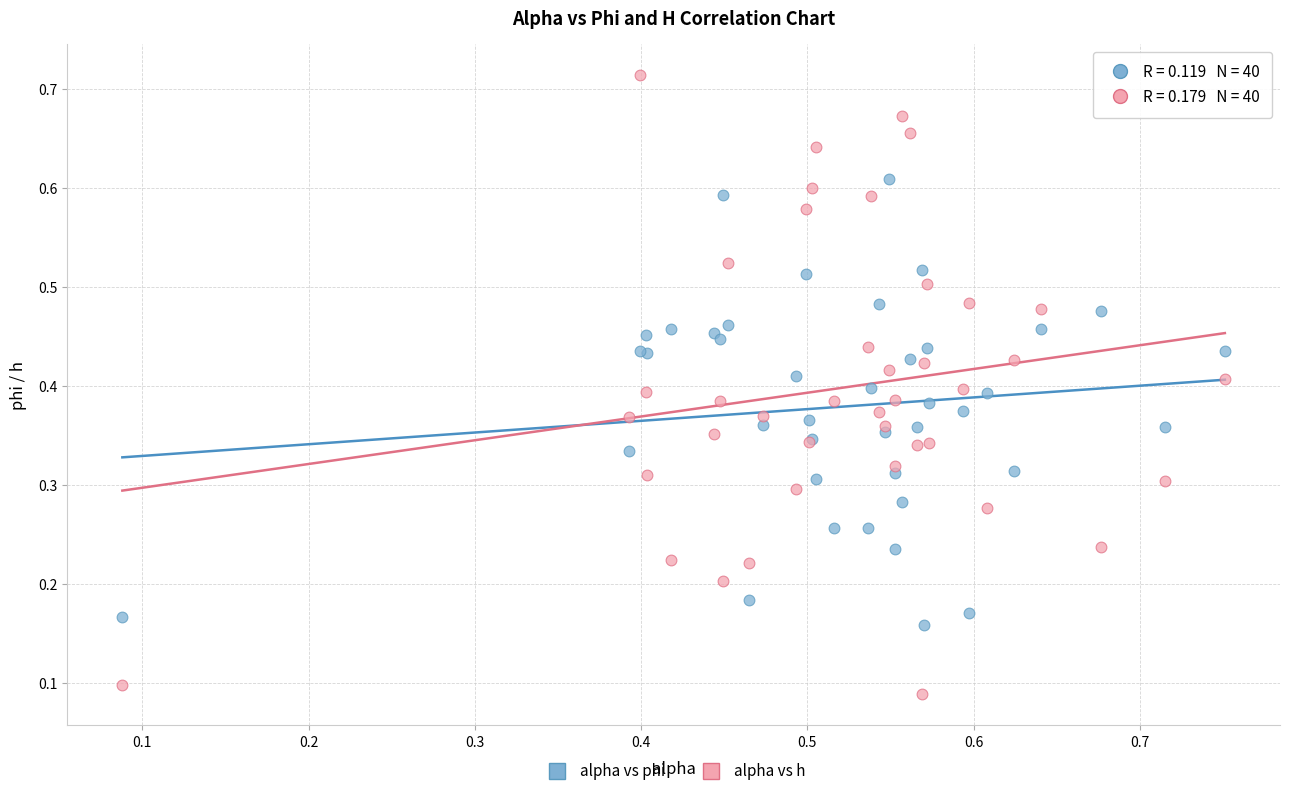

Which series has the widest spread of Y values?

alpha vs h